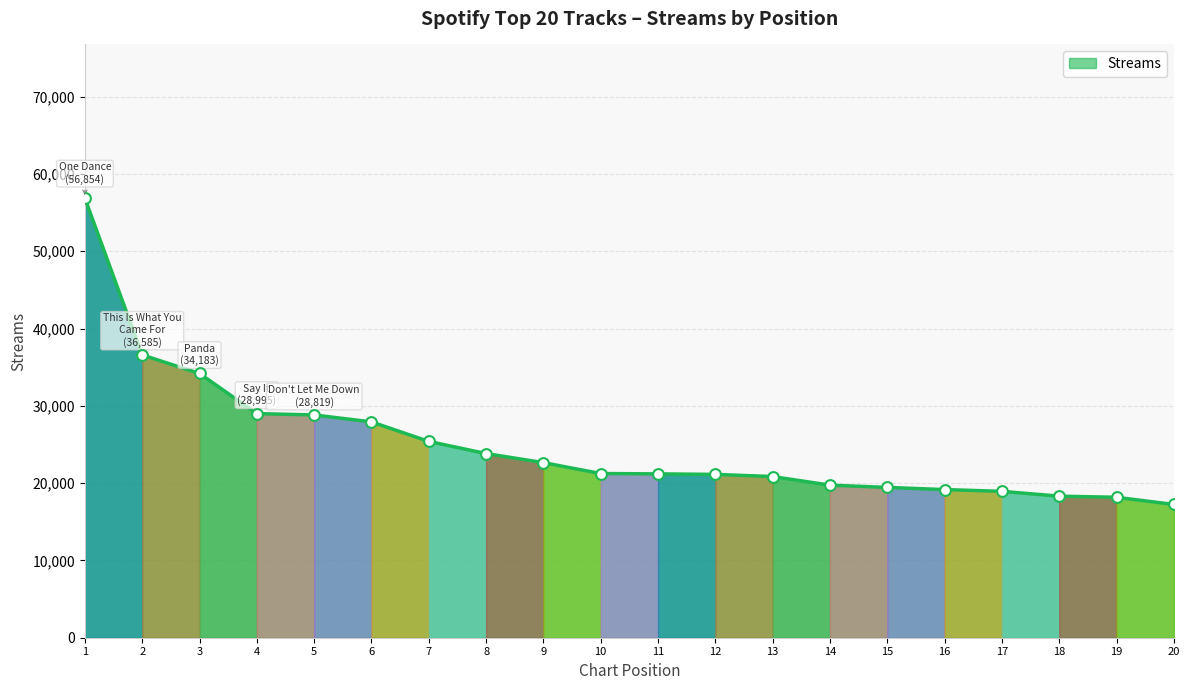

Approximately how many times larger is the value at 8 compared to 14?

1.2